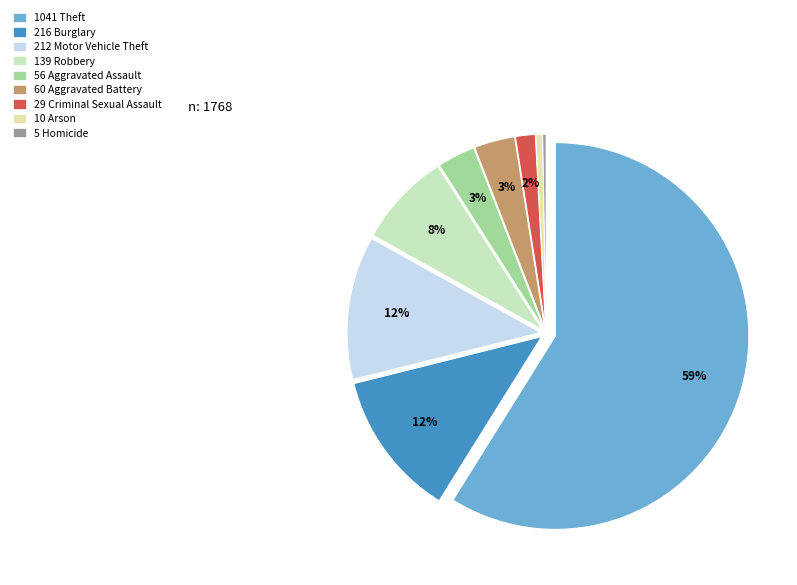

To the nearest percent, what is the difference between the Burglary and Aggravated Battery slice percentages?

9%